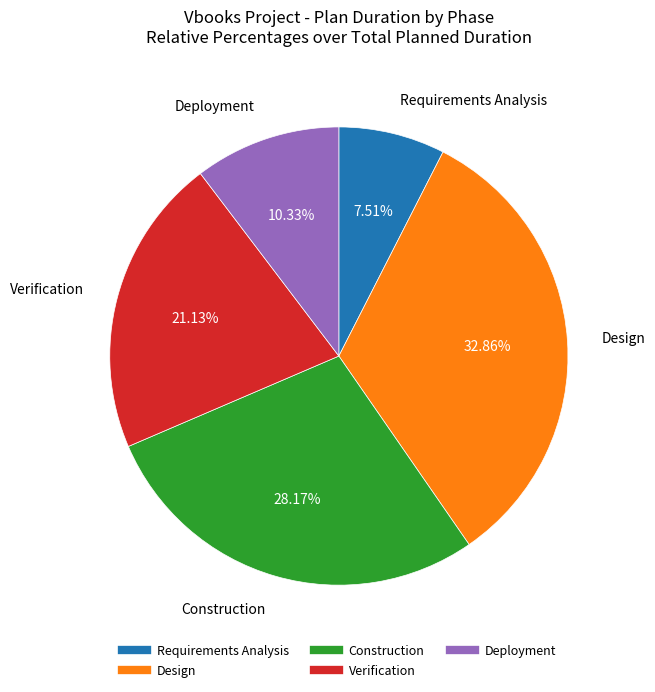

Does Deployment account for over 50% of the chart?

No